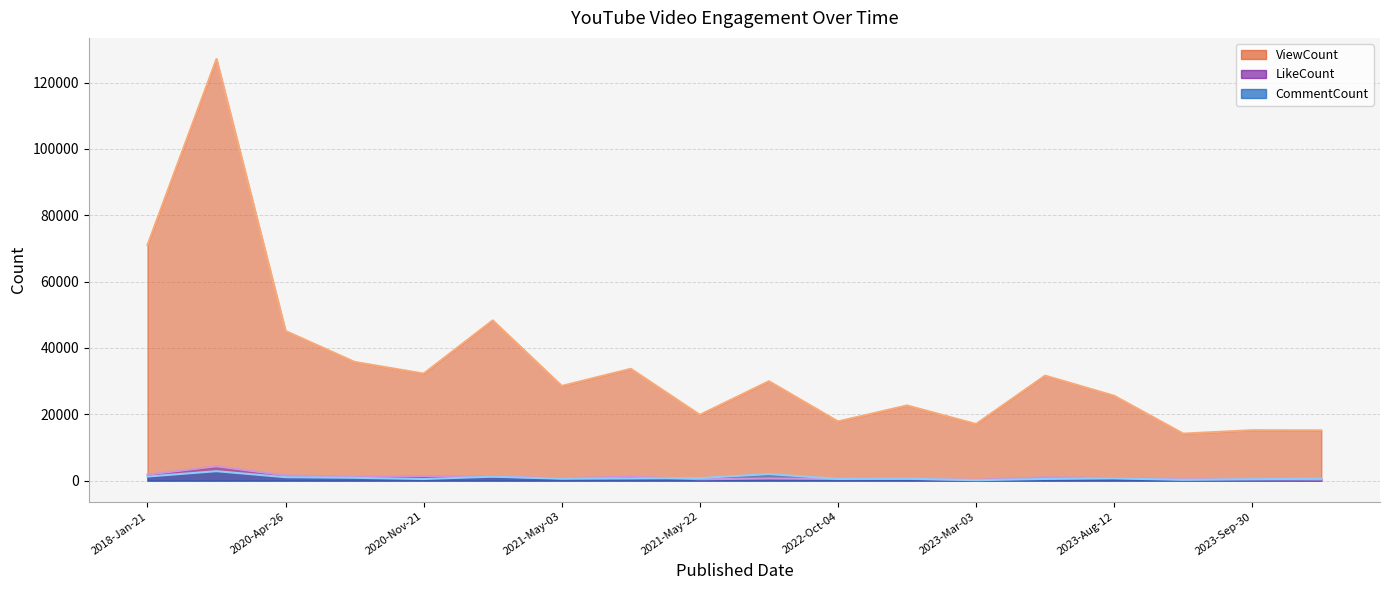

What is the label of the 14th point from the left?

2023-Mar-14